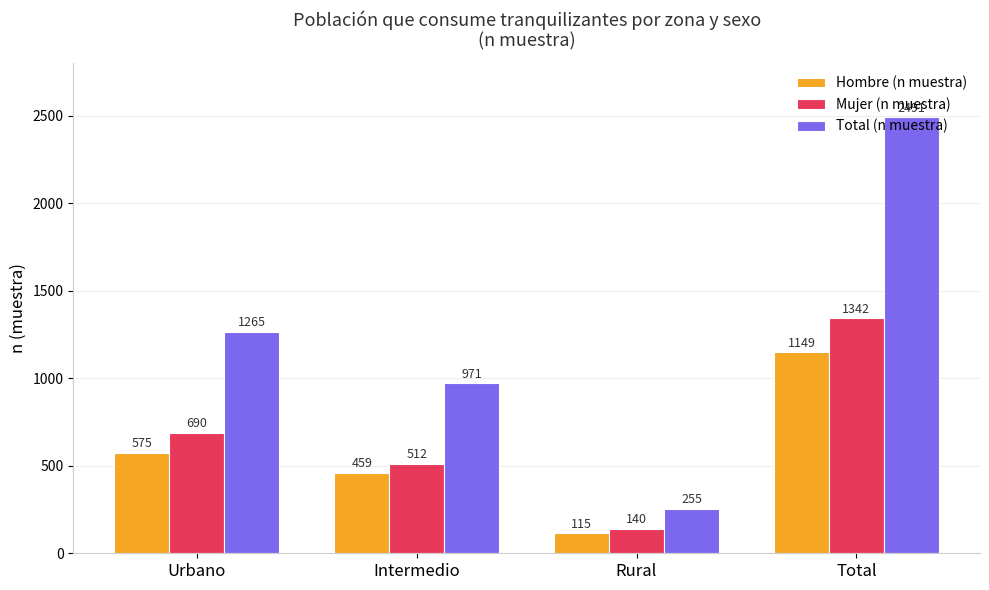

What is the label of the 4th bar from the left?

Total